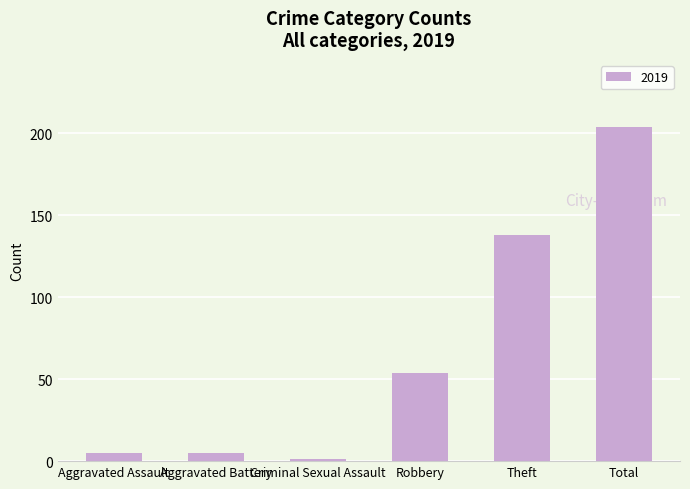

The value at Theft is 138. True or false?

True